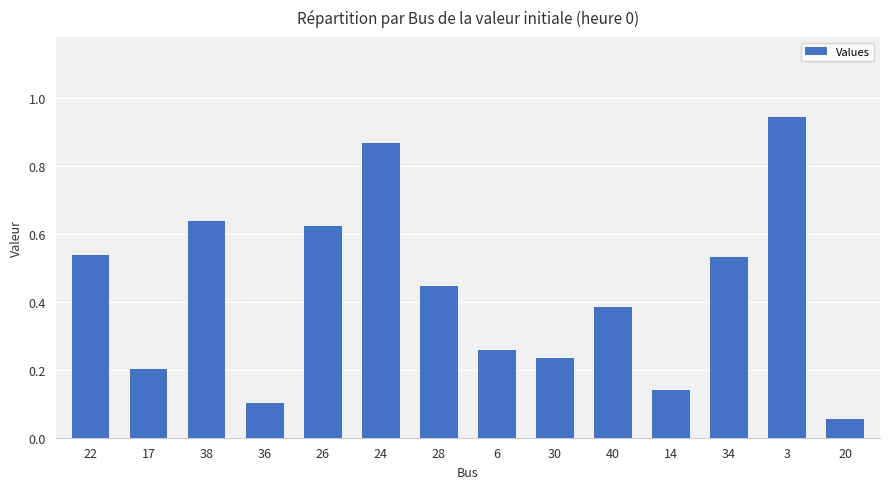

Is it true that the value at 36 is 0.1?

True